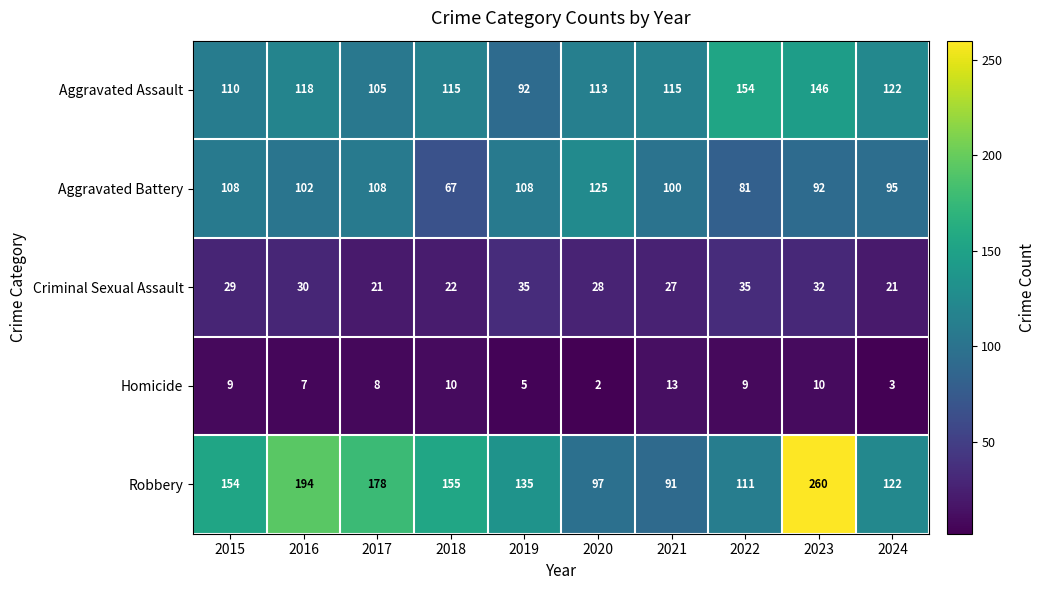

What is the total value across all series at 2018?

369